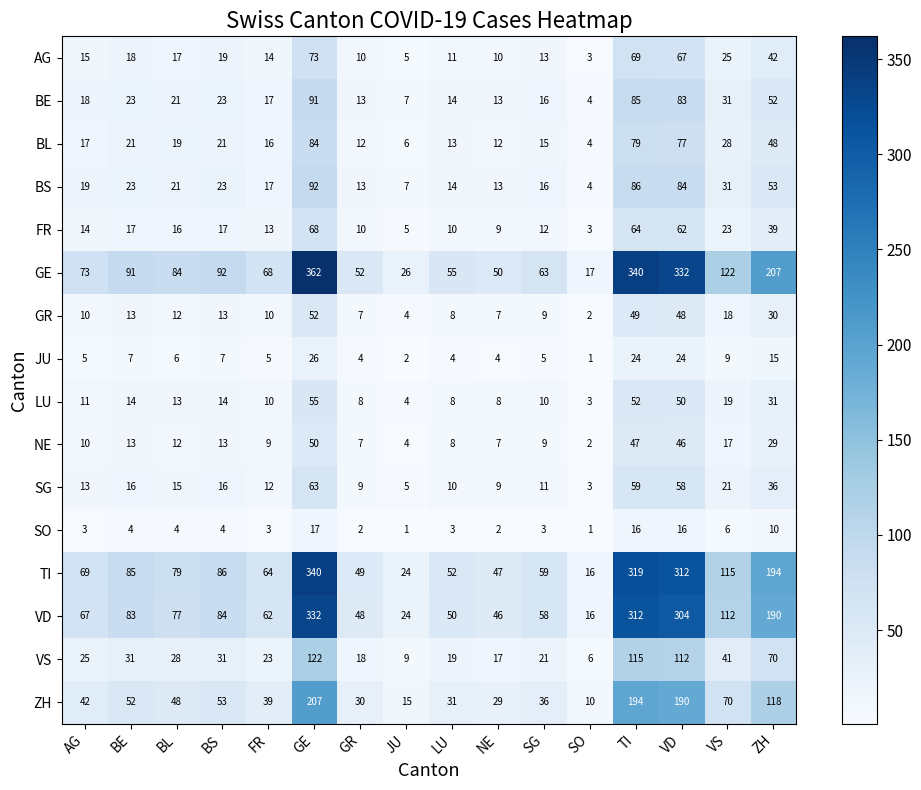

Which series has the largest range (max minus min)?

GE